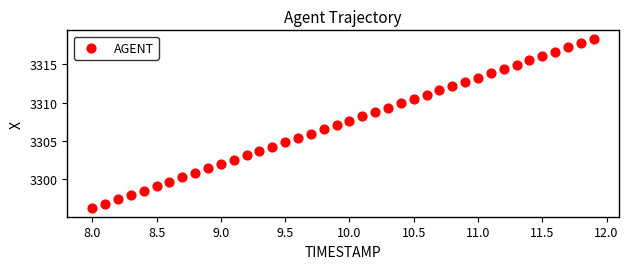

What is the range of X values (max minus min)?

3.9